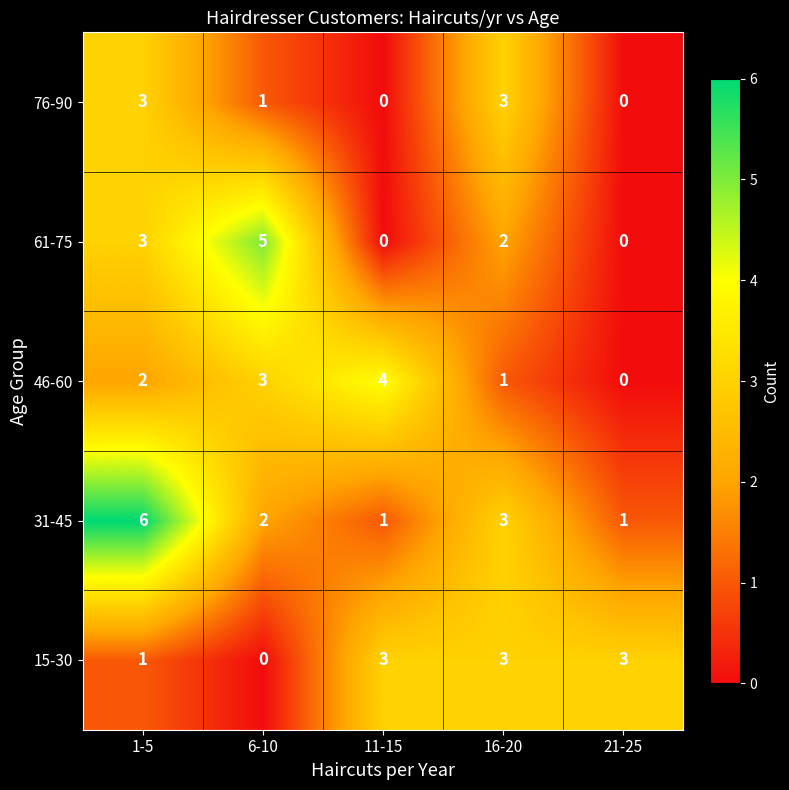

The 46-60 series shows 1 at 1-5. True or false?

False